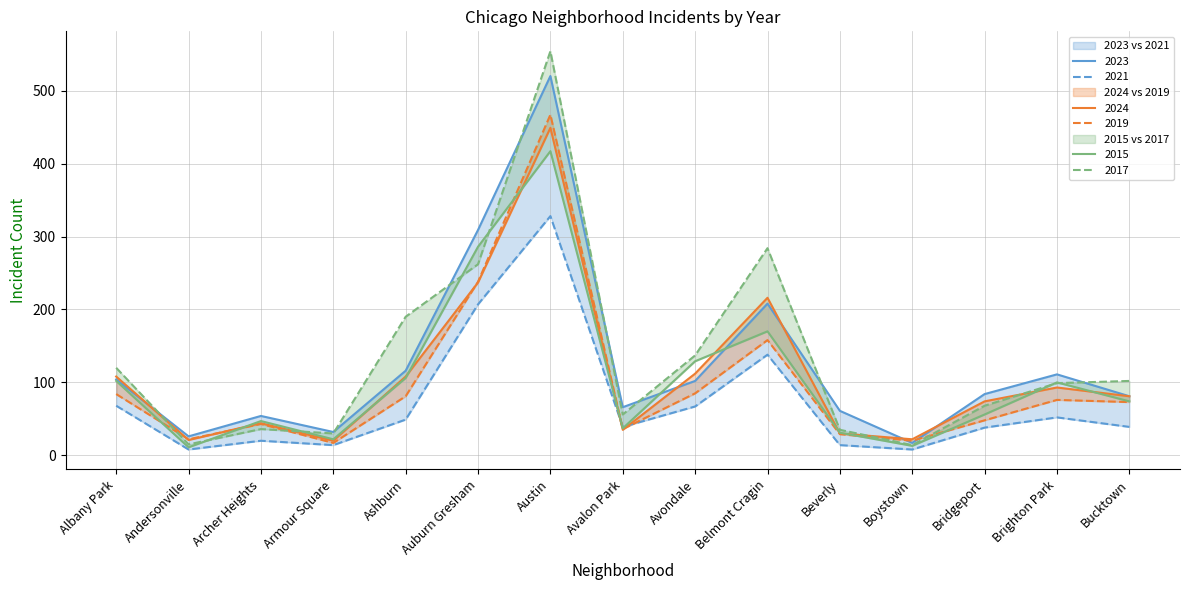

At which label does 2015 first exceed 74?

Albany Park